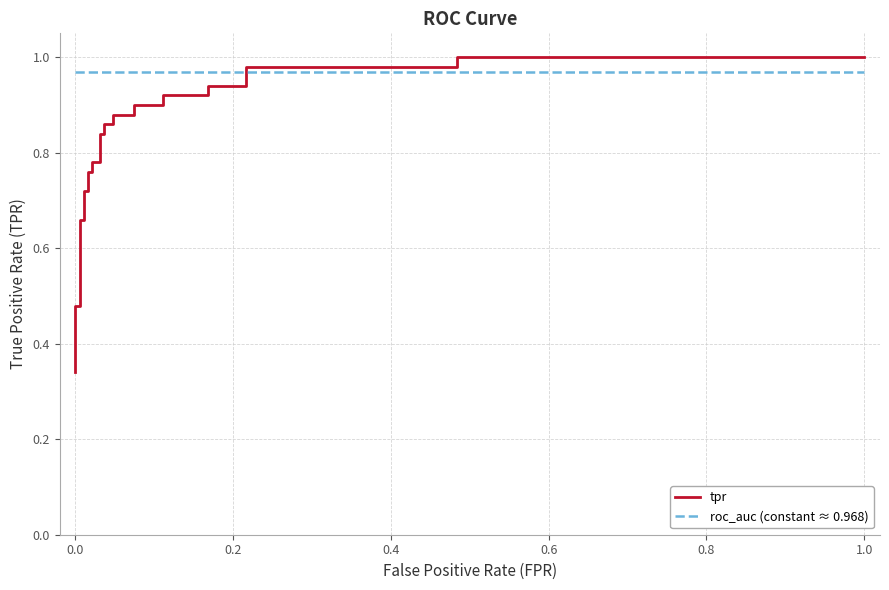

The roc_auc (constant ≈ 0.968) series shows 1.0 at 0.8. True or false?

True